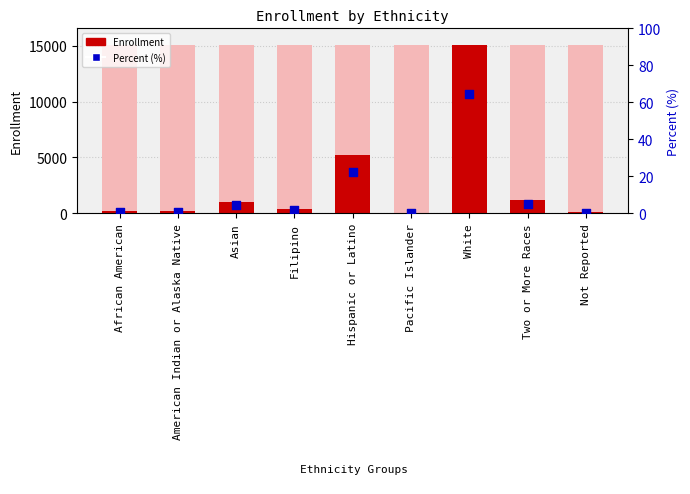

At which category is the sum across all series the highest?

White